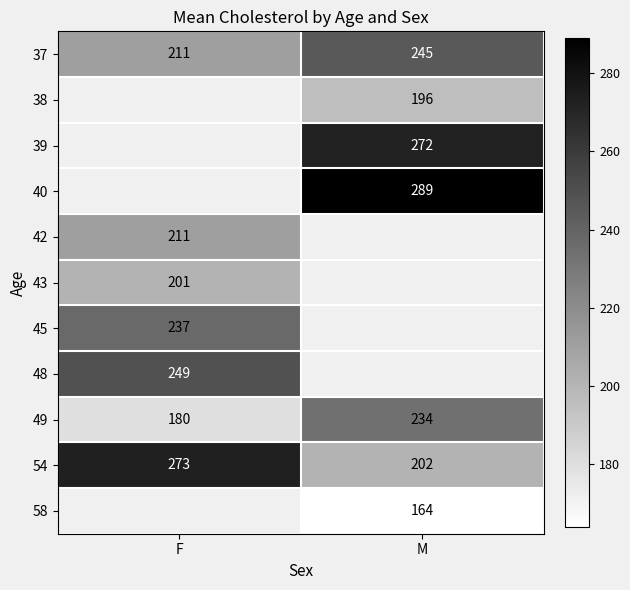

Between M and F, which is larger?

M